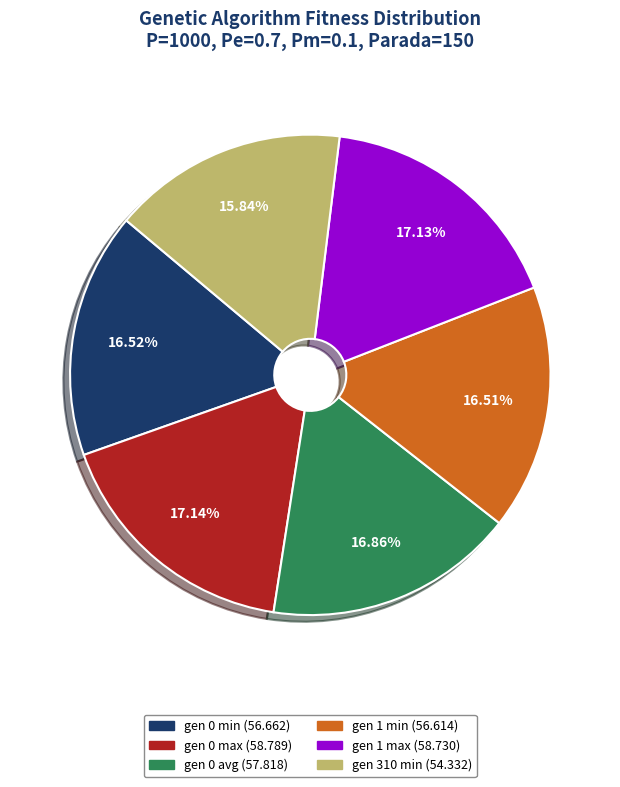

The gen 1 max slice represents 17% of the pie. True or false?

True